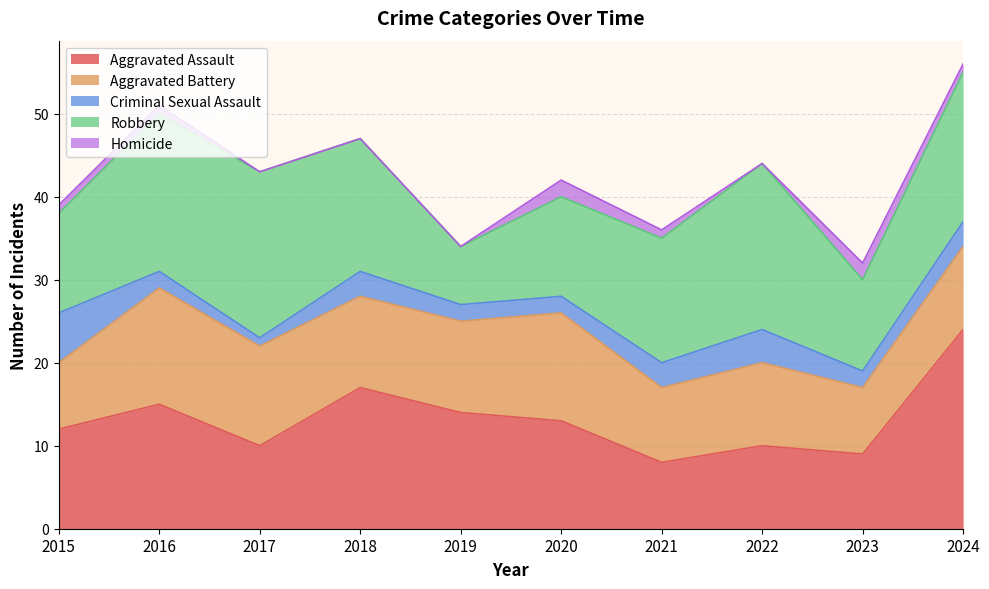

What is the value of the Homicide point at the 9th from the left?

2